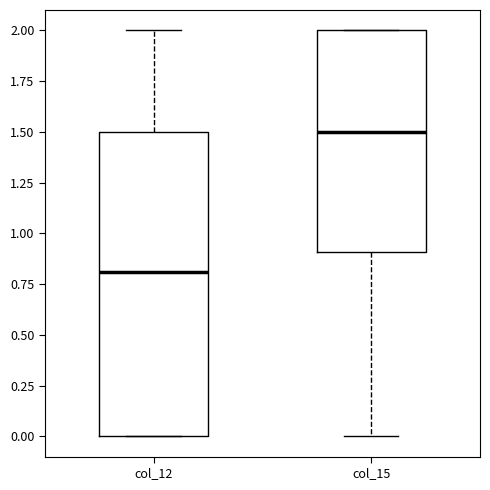

Reading left to right, read every box against the y-axis: the position of its median line, the range the box covers, and the ends of its whiskers. The values are not printed on the chart, so give them approximately, as read against the axis.

col_12: median 0.8, box 0.0 to 1.5, whiskers 0.0 to 2.0
col_15: median 1.5, box 0.9 to 2.0, whiskers 0.0 to 2.0